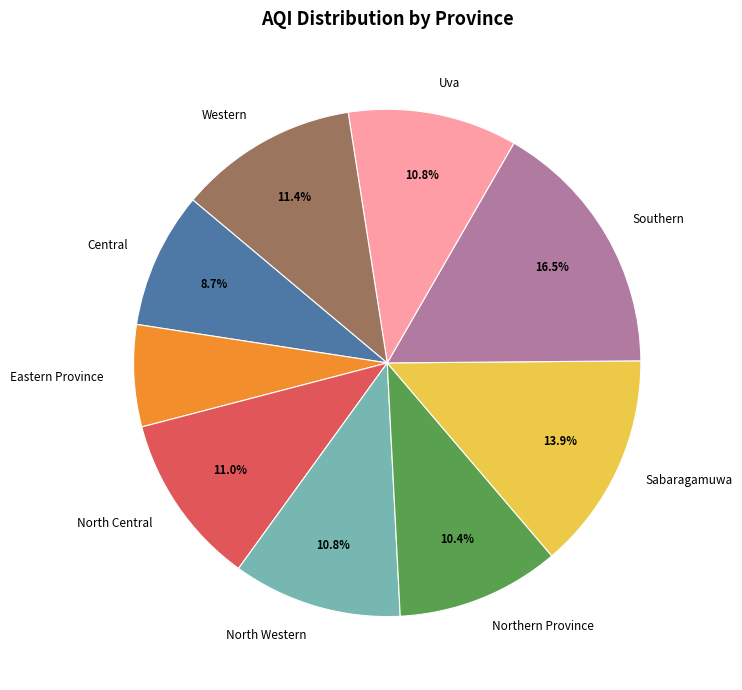

How many segments does this pie chart have?

9